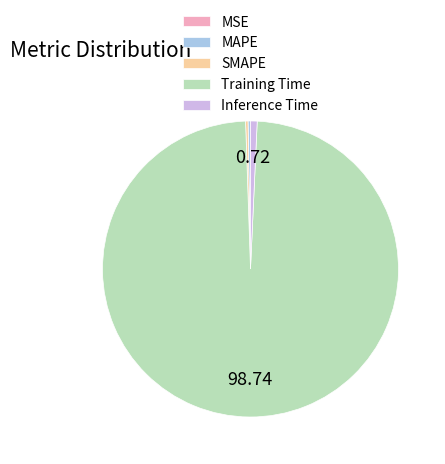

Does Training Time account for over 50% of the chart?

Yes